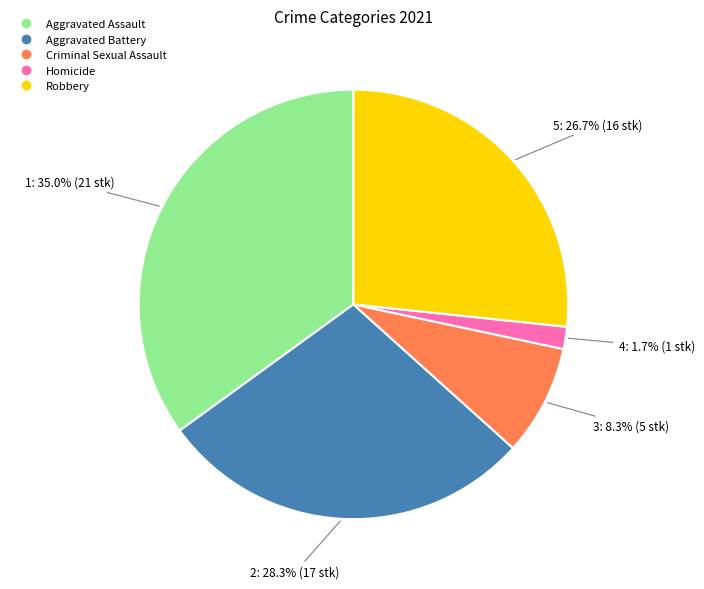

Approximately how many times larger is the value at Criminal Sexual Assault compared to Aggravated Assault?

0.2